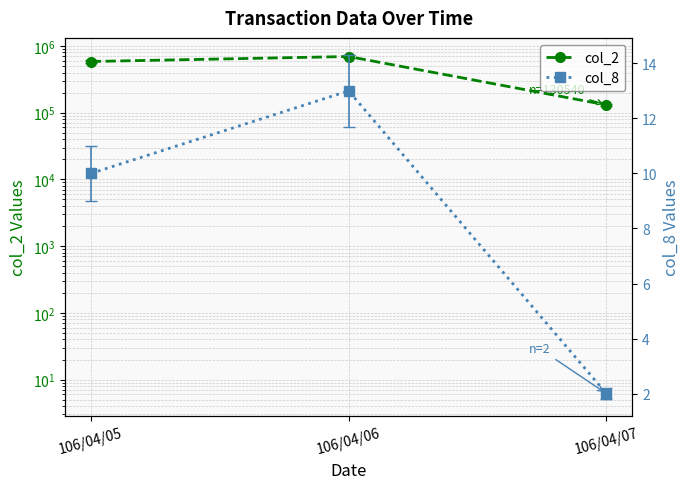

Between 106/04/05 and 106/04/07, which series saw the biggest shift?

col_2